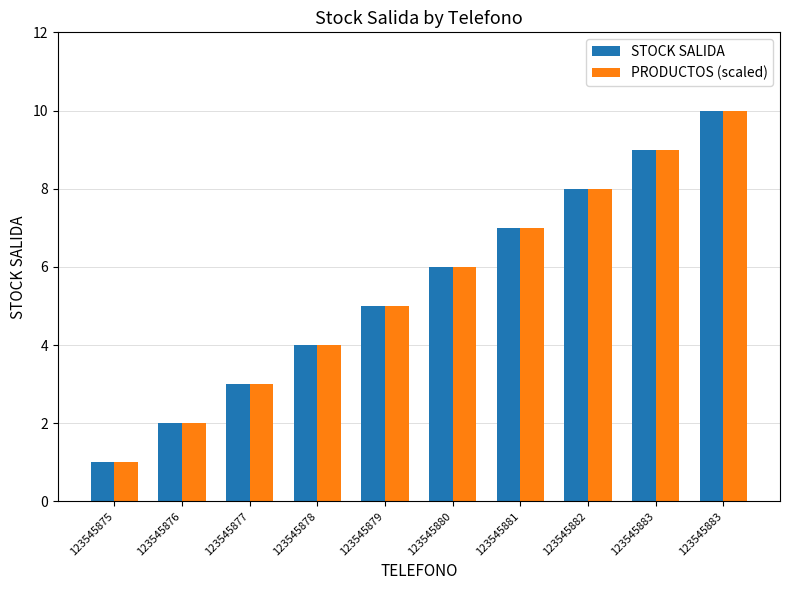

What is the difference between the second highest and minimum values in the STOCK SALIDA series?

8